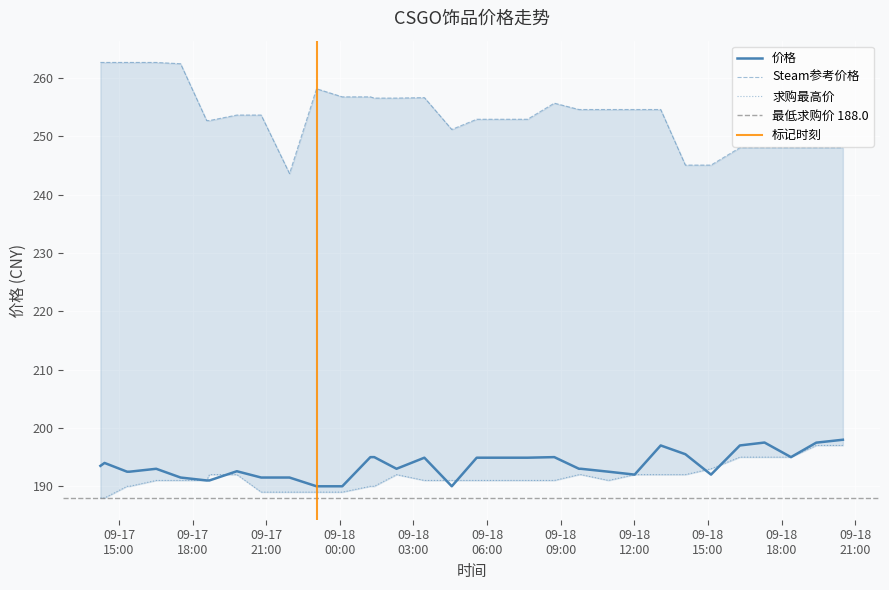

True or false: Steam参考价格 and 价格 intersect in this chart.

False